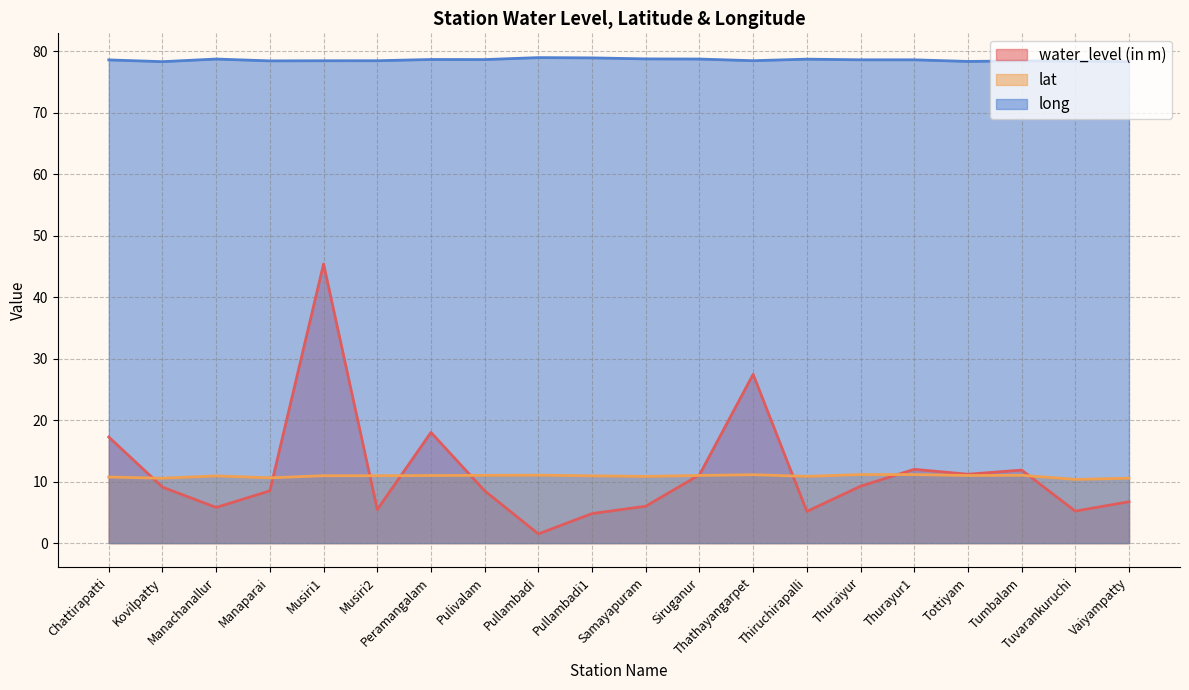

Is it true that water_level (in m) equals 5.2 at Thiruchirapalli?

True